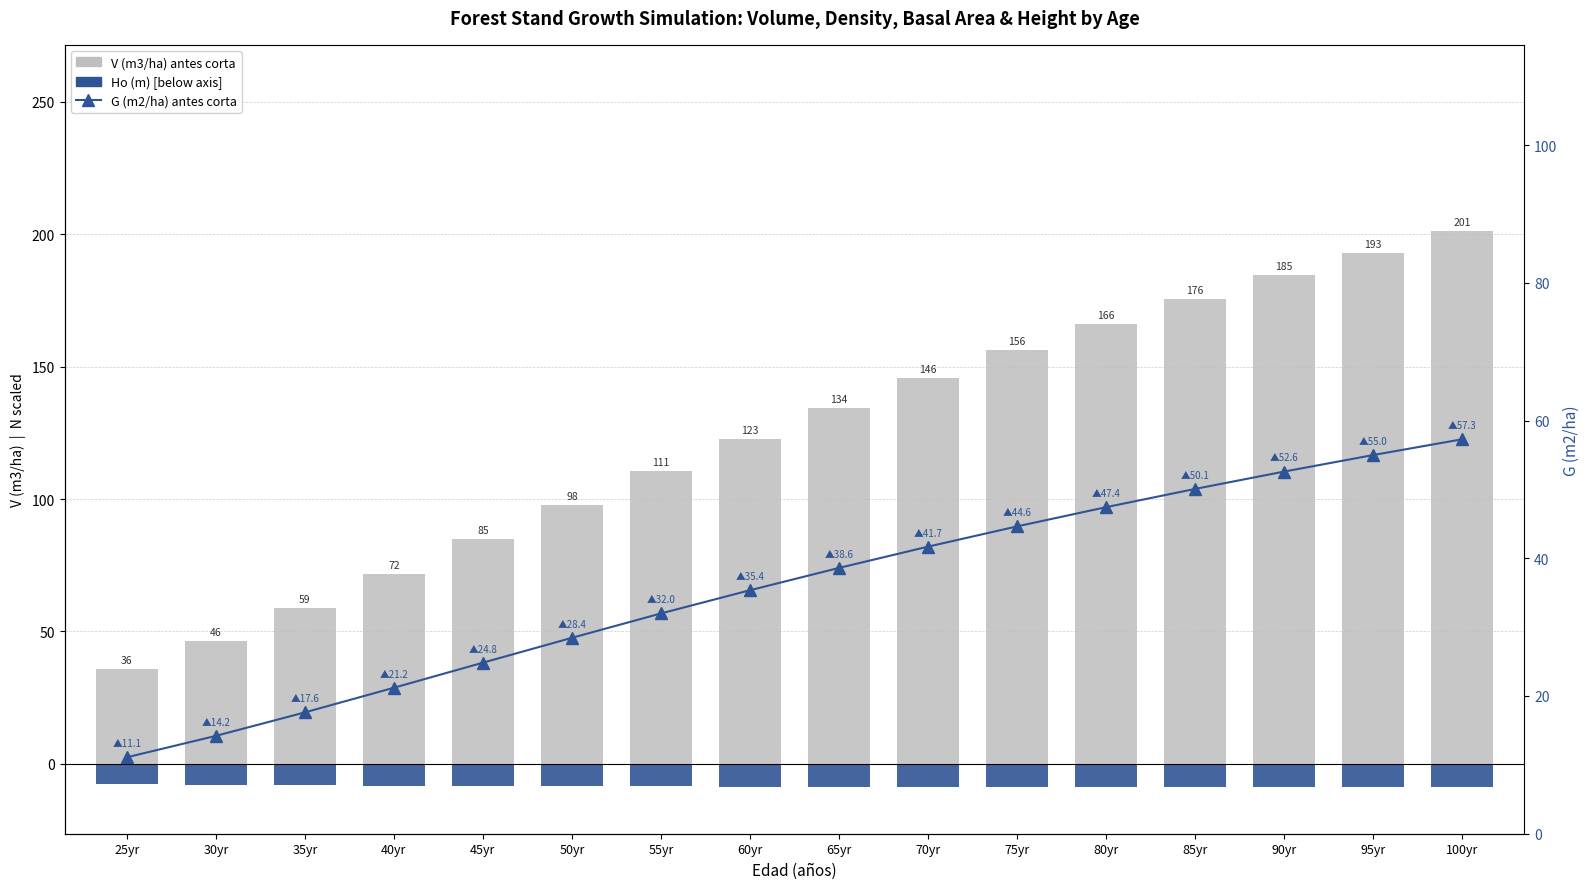

Is the value of Ho (m) at 95yr greater than the value of V (m3/ha) antes corta at 45yr?

No